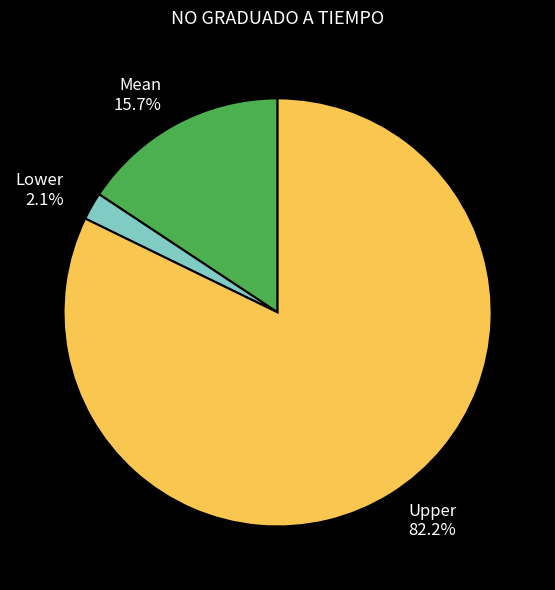

True or false: Upper accounts for 82% of the total.

True